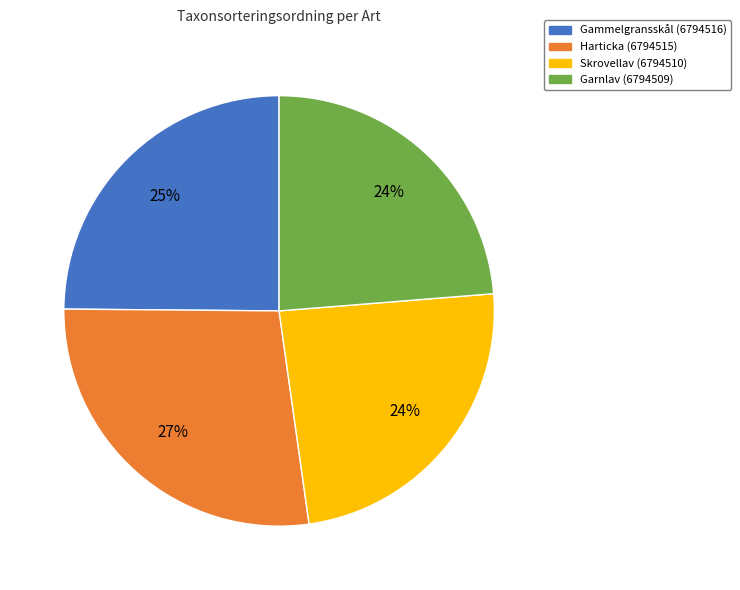

What percentage is the Gammelgransskål (6794516) slice, to the nearest percent?

25%